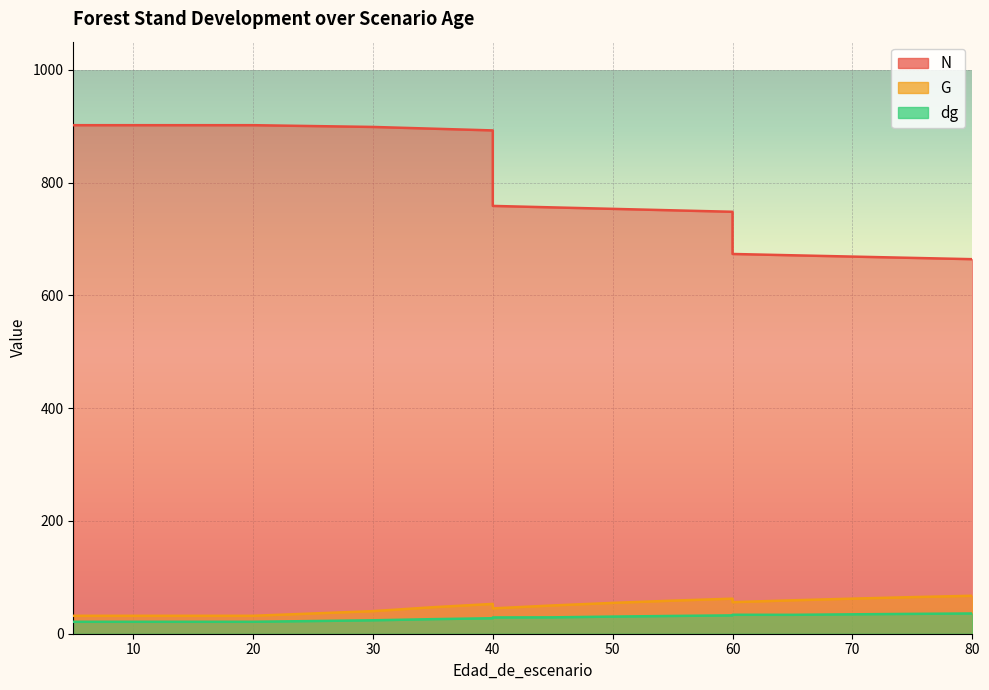

At which category does dg reach its first local valley?

65